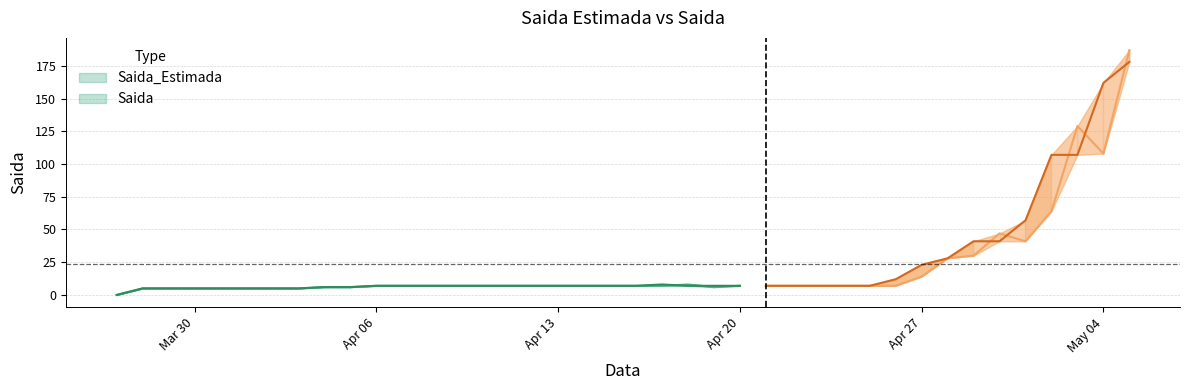

Which series has the largest total across all categories?

Saida